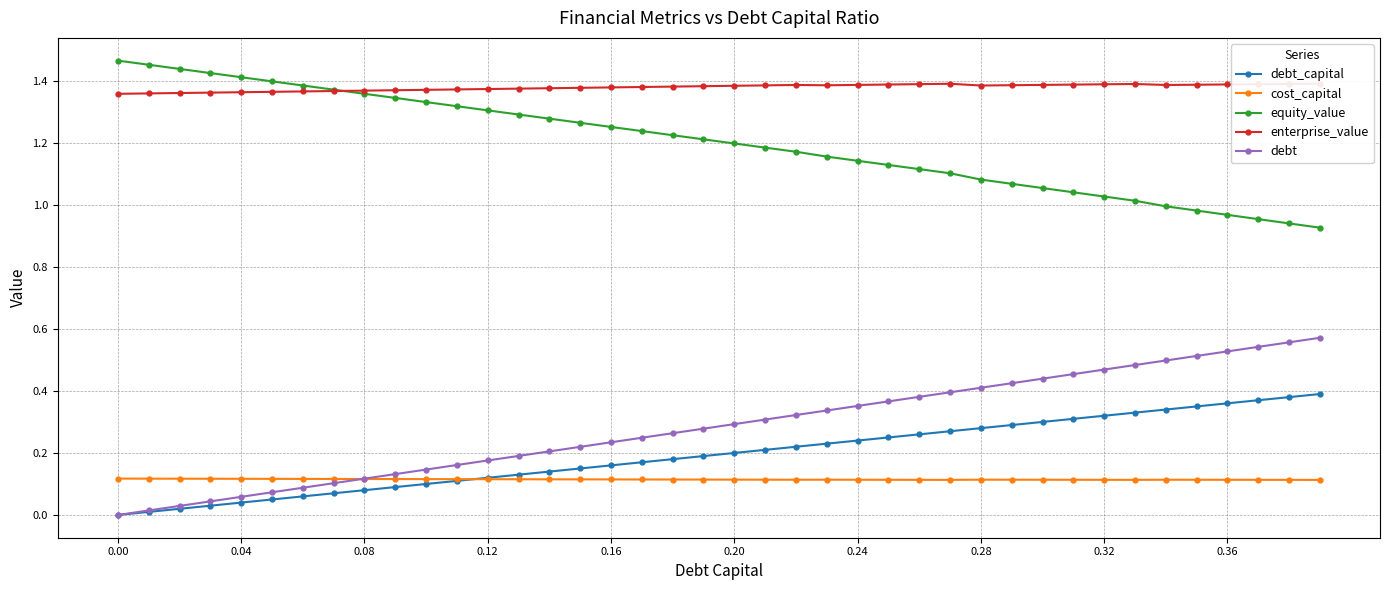

Reading left to right, list all the values displayed in this chart.

debt_capital: 0.0	0.0	0.0	0.0	0.0	0.1	0.1	0.1	0.1	0.1	0.1	0.1	0.1	0.1	0.1	0.1	0.2	0.2	0.2	0.2	0.2	0.2	0.2	0.2	0.2	0.2	0.3	0.3	0.3	0.3	0.3	0.3	0.3	0.3	0.3	0.3	0.4	0.4	0.4	0.4
cost_capital: 0.1	0.1	0.1	0.1	0.1	0.1	0.1	0.1	0.1	0.1	0.1	0.1	0.1	0.1	0.1	0.1	0.1	0.1	0.1	0.1	0.1	0.1	0.1	0.1	0.1	0.1	0.1	0.1	0.1	0.1	0.1	0.1	0.1	0.1	0.1	0.1	0.1	0.1	0.1	0.1
equity_value: 1.5	1.5	1.4	1.4	1.4	1.4	1.4	1.4	1.4	1.3	1.3	1.3	1.3	1.3	1.3	1.3	1.3	1.2	1.2	1.2	1.2	1.2	1.2	1.2	1.1	1.1	1.1	1.1	1.1	1.1	1.1	1.0	1.0	1.0	1.0	1.0	1.0	1.0	0.9	0.9
enterprise_value: 1.4	1.4	1.4	1.4	1.4	1.4	1.4	1.4	1.4	1.4	1.4	1.4	1.4	1.4	1.4	1.4	1.4	1.4	1.4	1.4	1.4	1.4	1.4	1.4	1.4	1.4	1.4	1.4	1.4	1.4	1.4	1.4	1.4	1.4	1.4	1.4	1.4	1.4	1.4	1.4
debt: 0.0	0.0	0.0	0.0	0.1	0.1	0.1	0.1	0.1	0.1	0.1	0.2	0.2	0.2	0.2	0.2	0.2	0.2	0.3	0.3	0.3	0.3	0.3	0.3	0.4	0.4	0.4	0.4	0.4	0.4	0.4	0.5	0.5	0.5	0.5	0.5	0.5	0.5	0.6	0.6